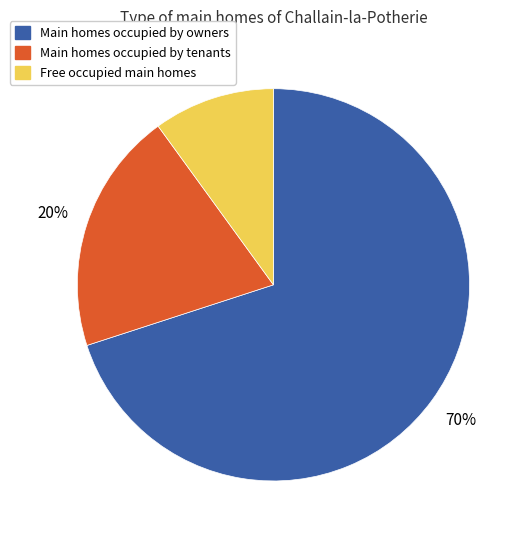

Which category has the biggest portion of the pie?

Main homes occupied by owners